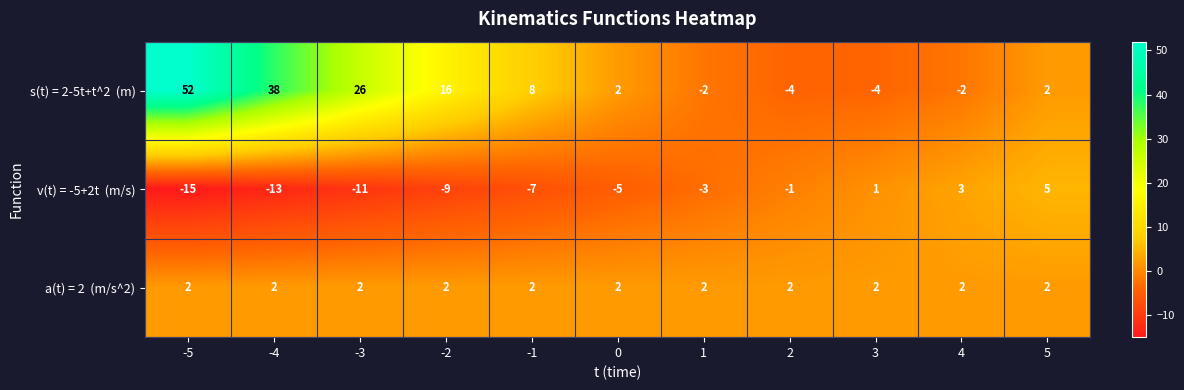

What is the difference between the highest and lowest values at -5?

67